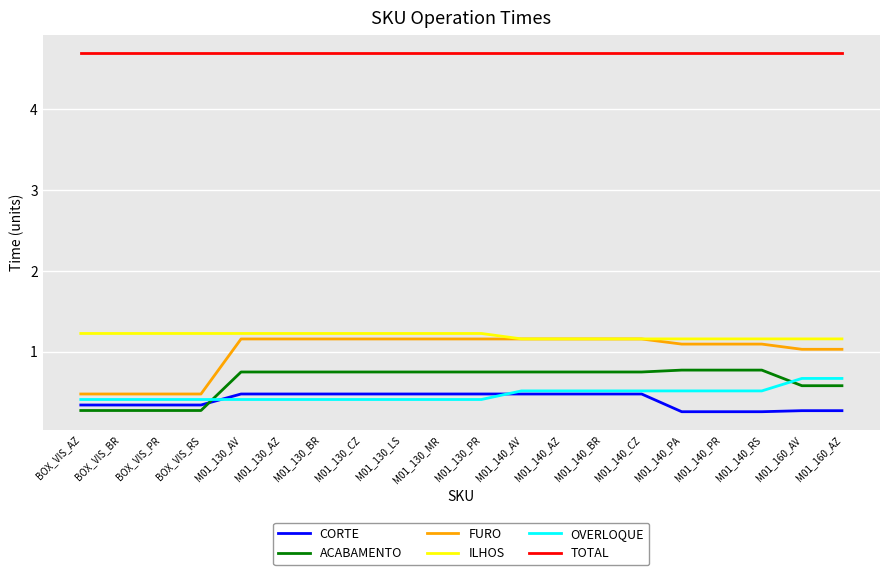

Which series has the largest range (max minus min)?

FURO